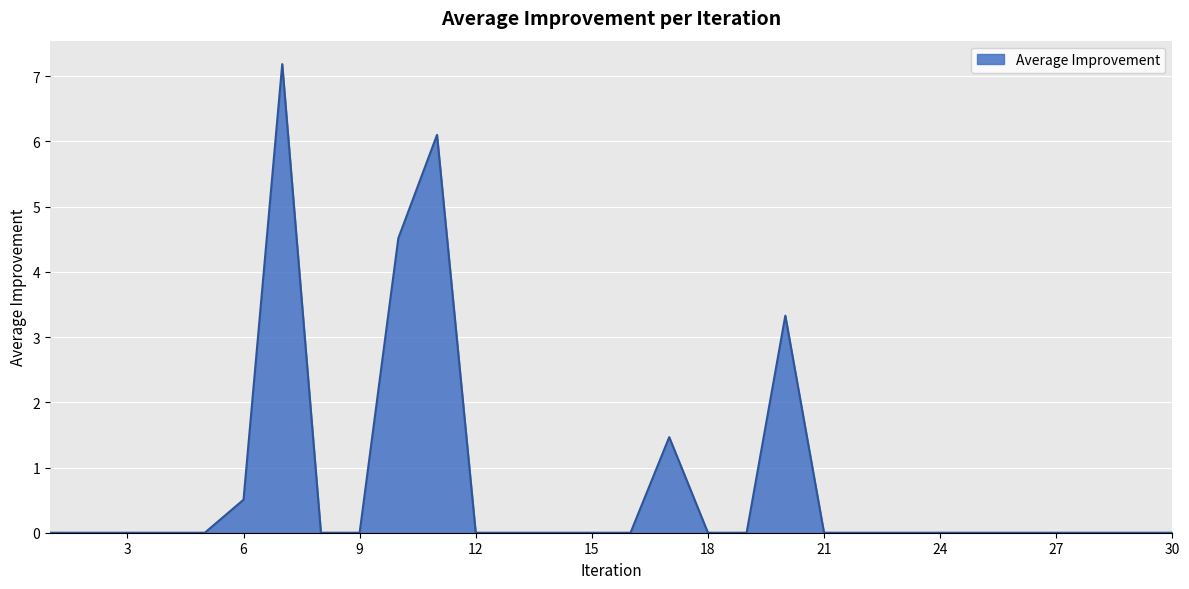

What is the sum of all values?

23.1